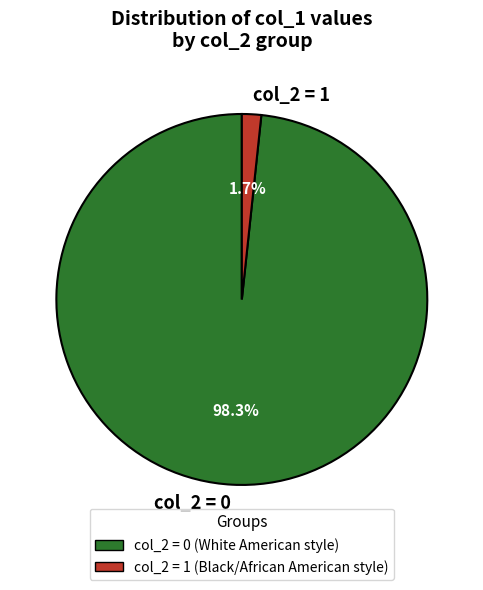

Is there any slice that represents more than half of the pie?

Yes